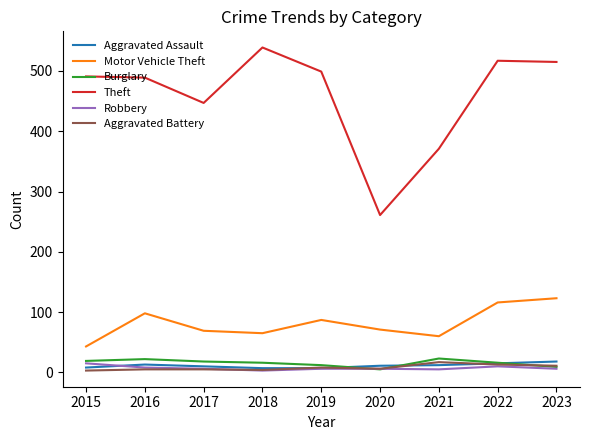

What is the maximum value shown in the chart?

539